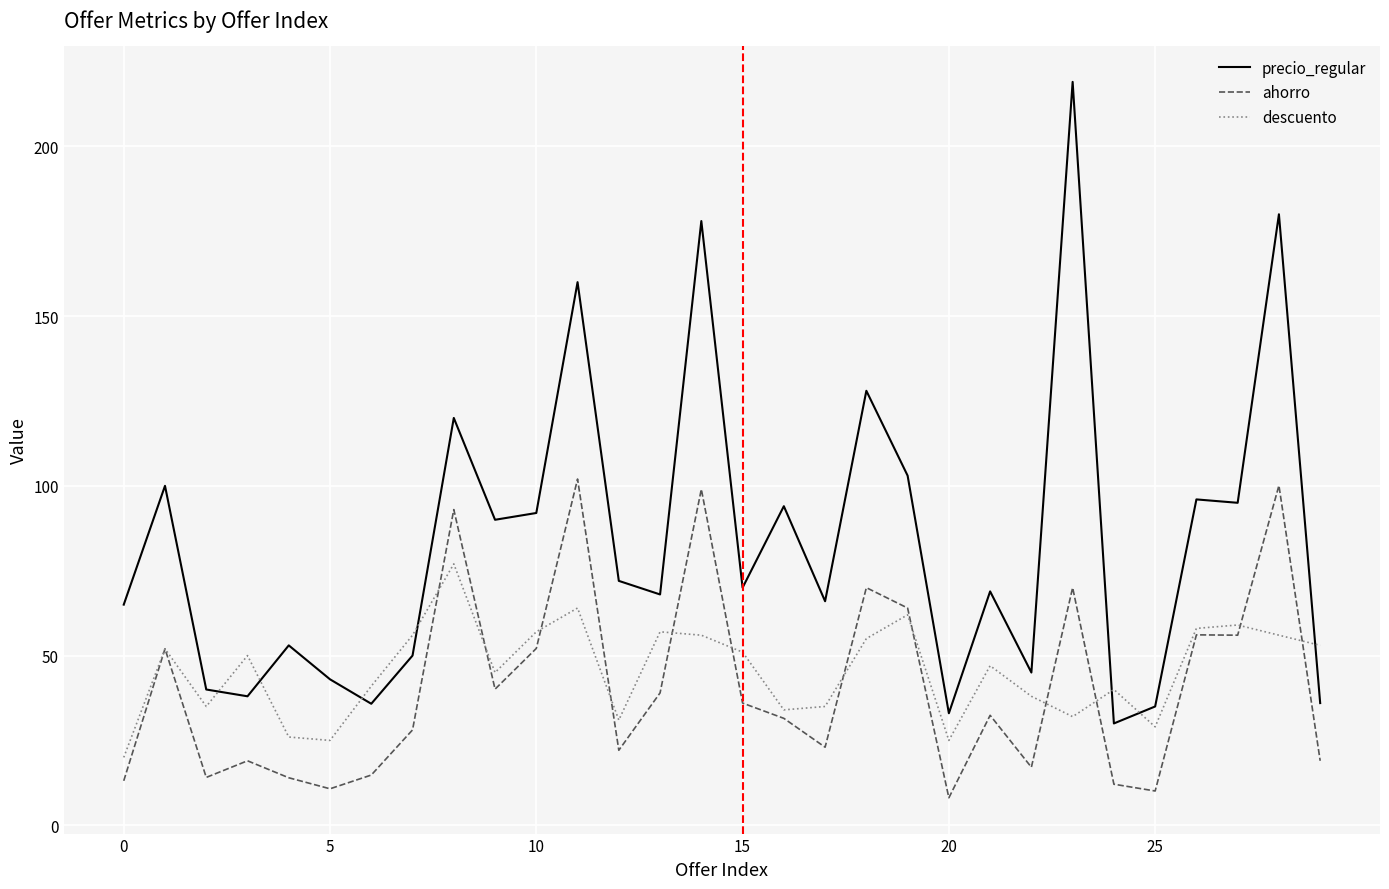

What is the maximum value shown in the chart?

219.0